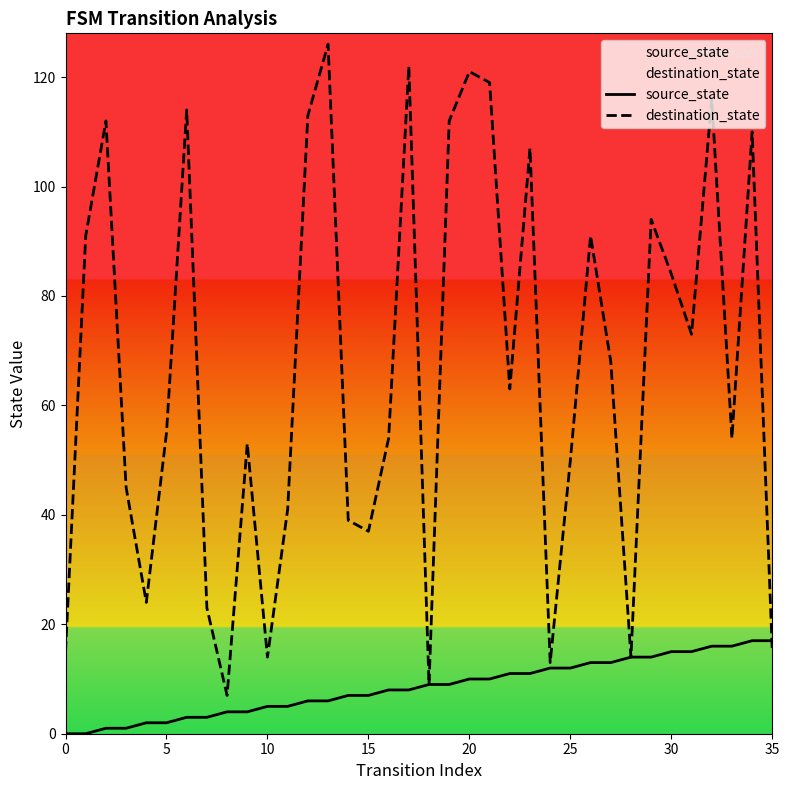

At how many categories does at least one series exceed 70?

16